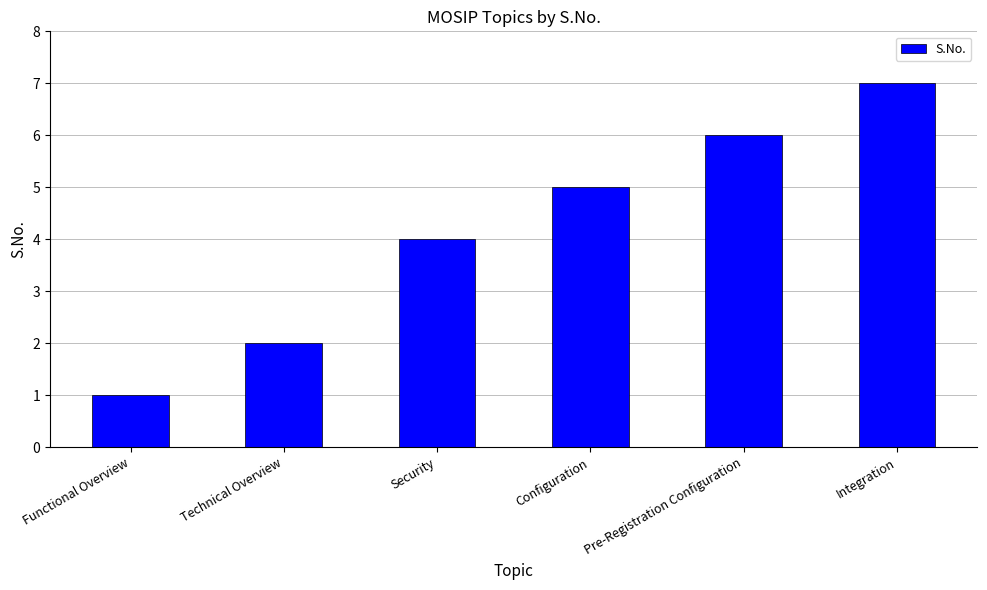

What is the smallest value displayed?

1